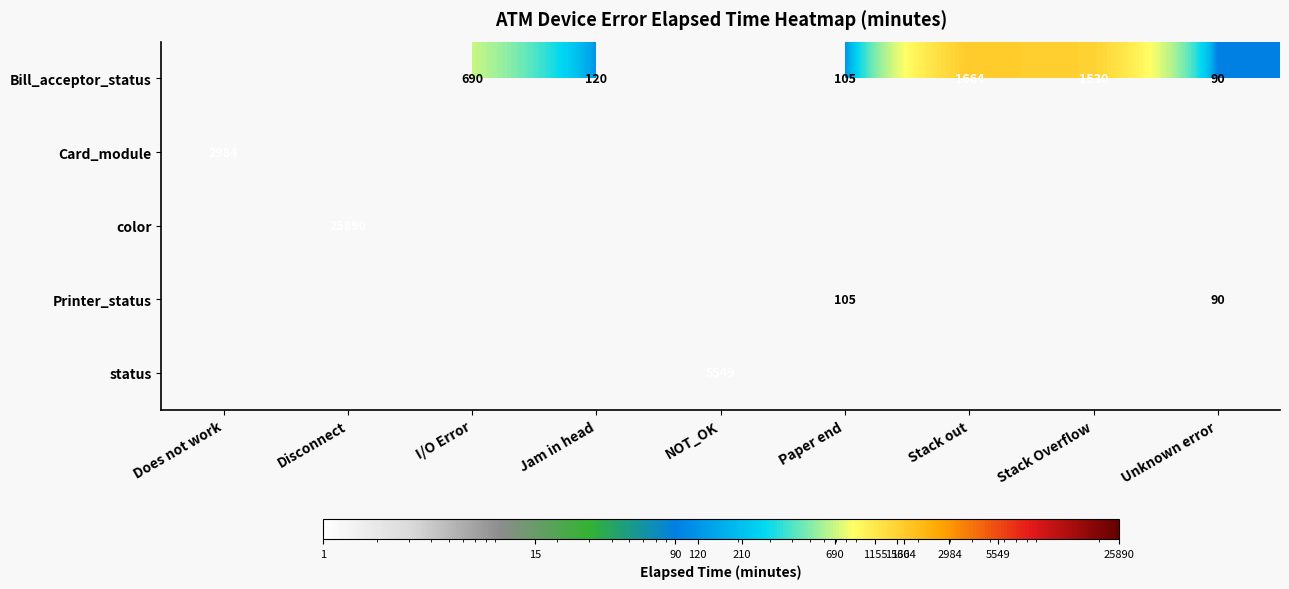

What is the total value across all series at Paper end?

210